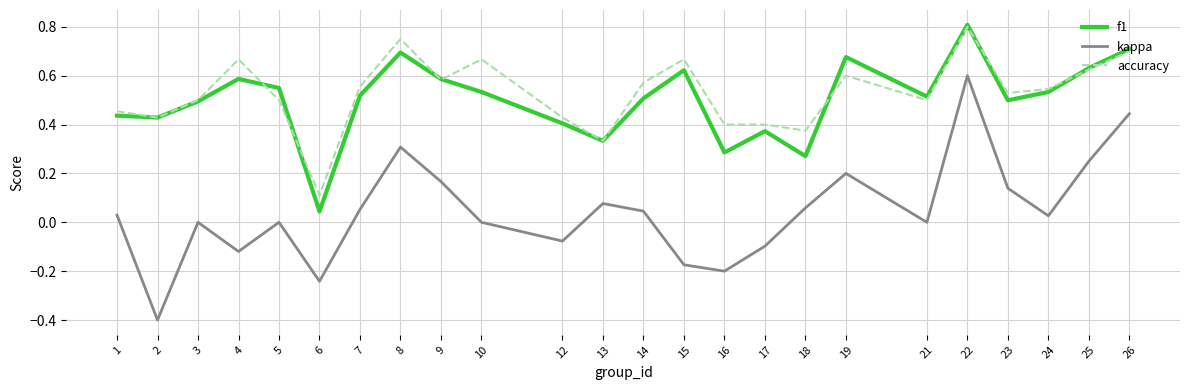

True or false: kappa has more than 2 interior local peaks.

True